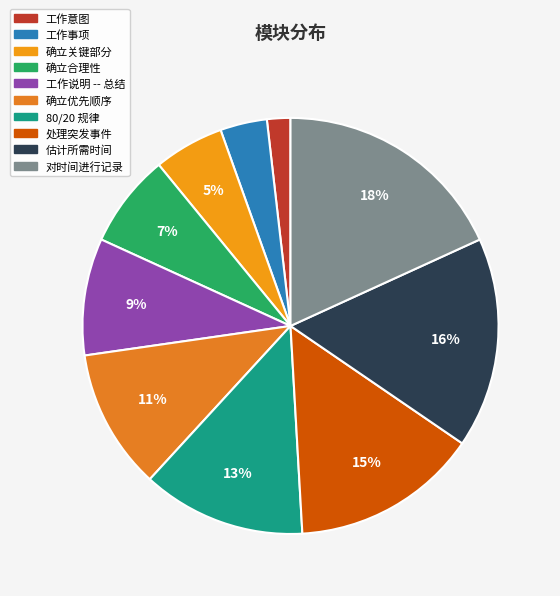

How many segments does this pie chart have?

10